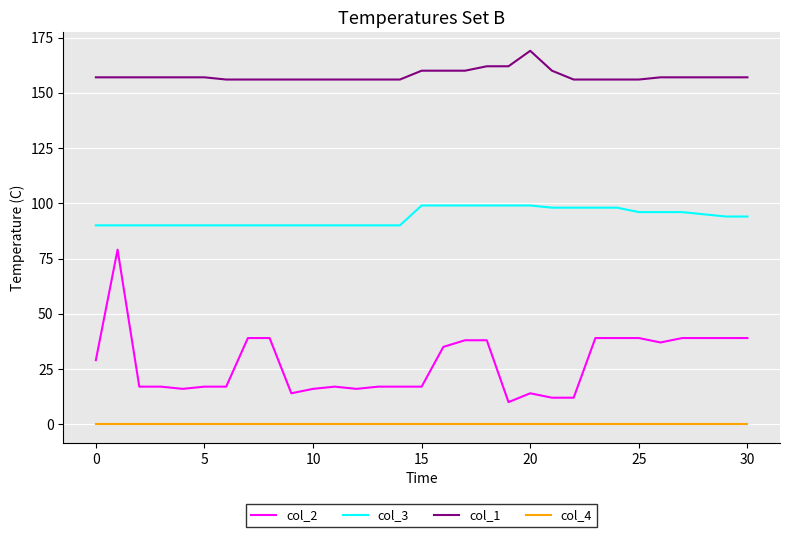

Which series has the largest range (max minus min)?

col_2